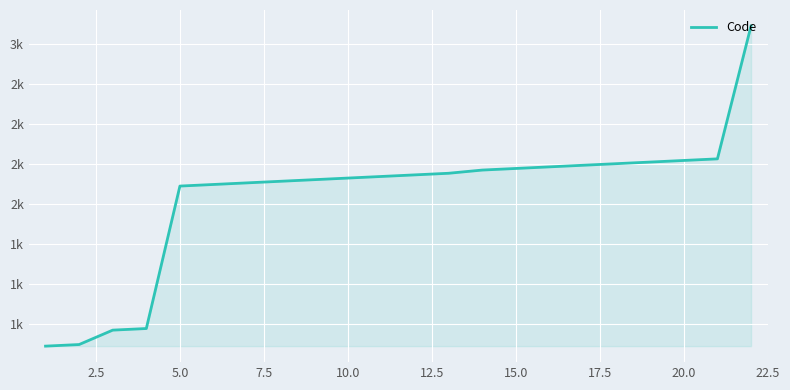

Is this an area chart (filled region under the line)?

Yes